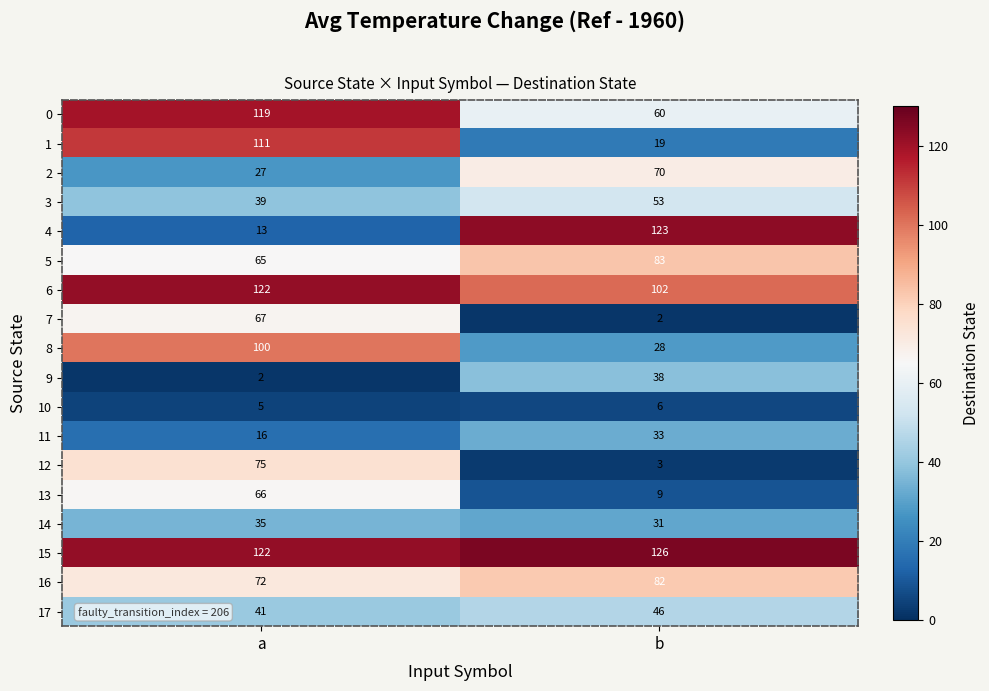

What is the lowest value of the 12 series?

3